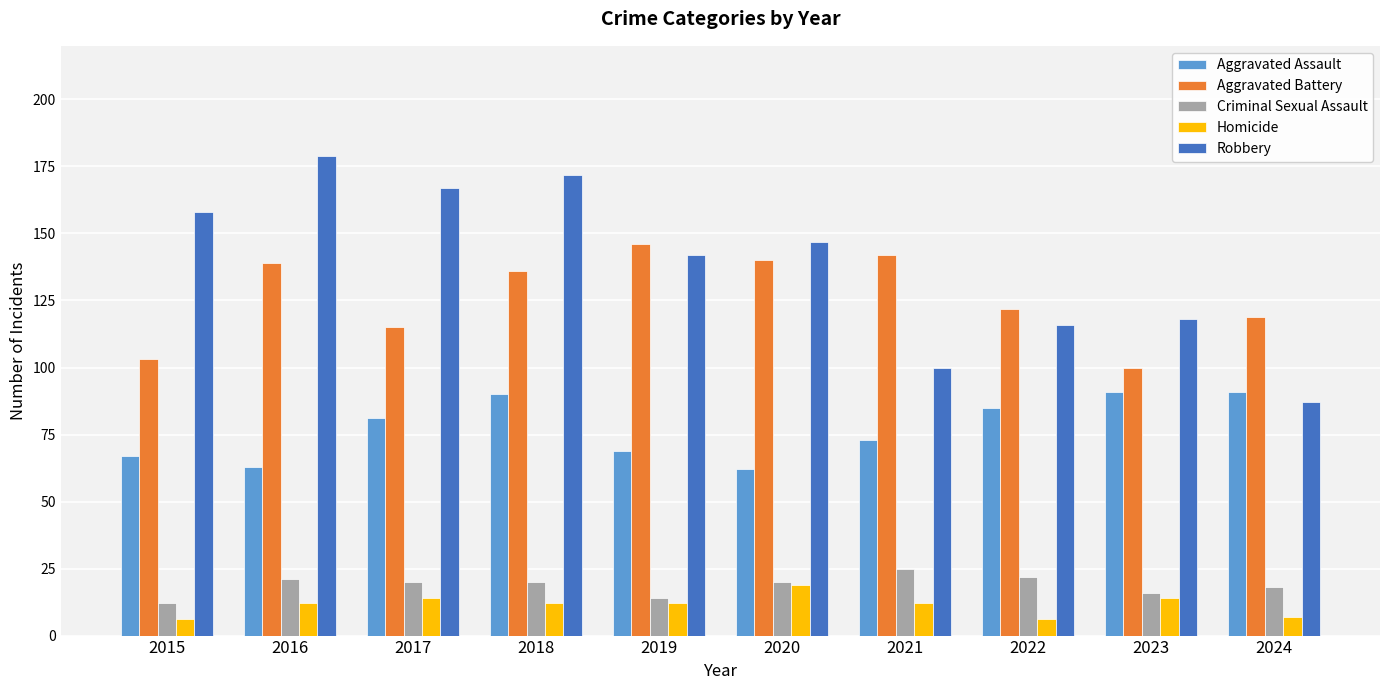

At which label does Criminal Sexual Assault reach its peak?

2021